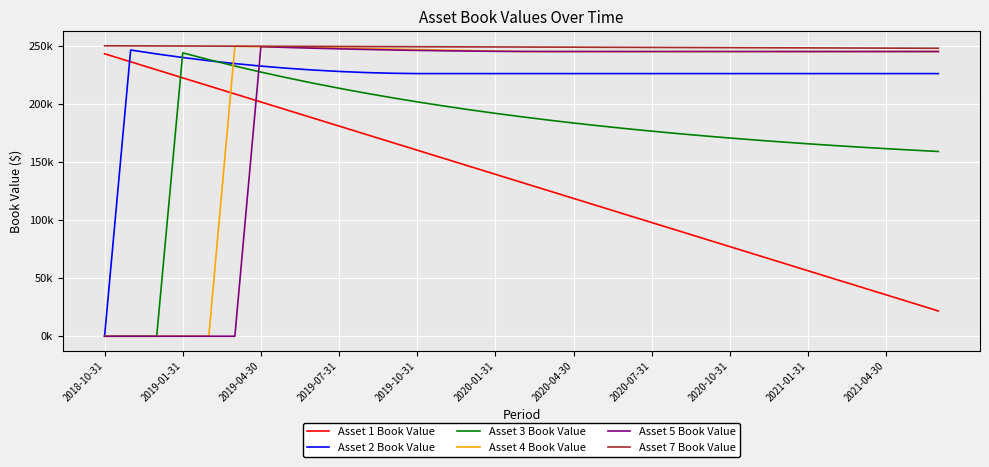

What are all the series names shown in the legend?

Asset 1 Book Value, Asset 2 Book Value, Asset 3 Book Value, Asset 4 Book Value, Asset 5 Book Value, Asset 7 Book Value